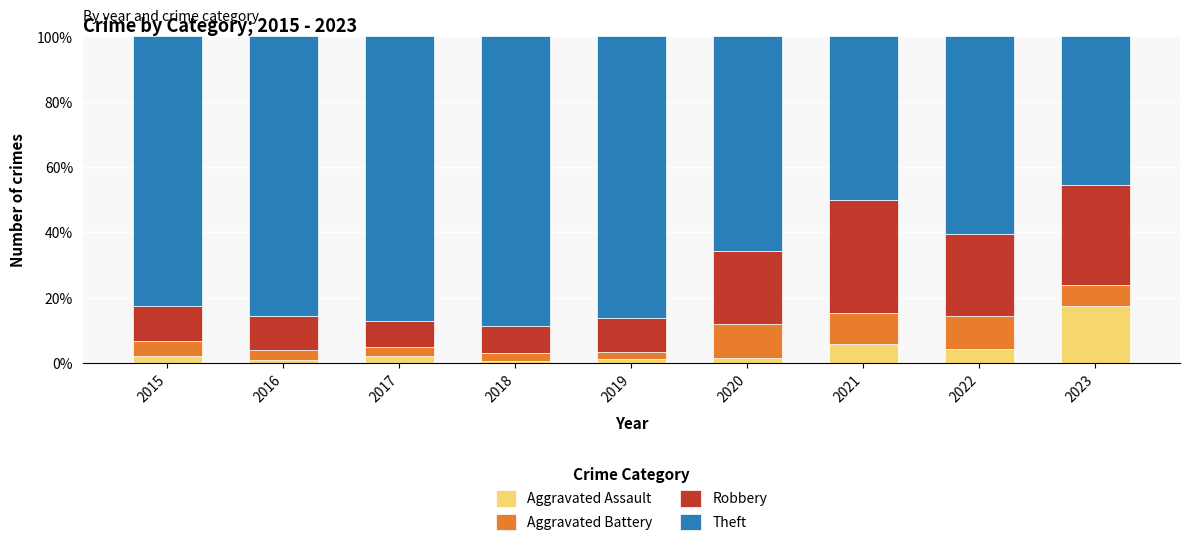

What is the total value across all series at 2022?

100.0